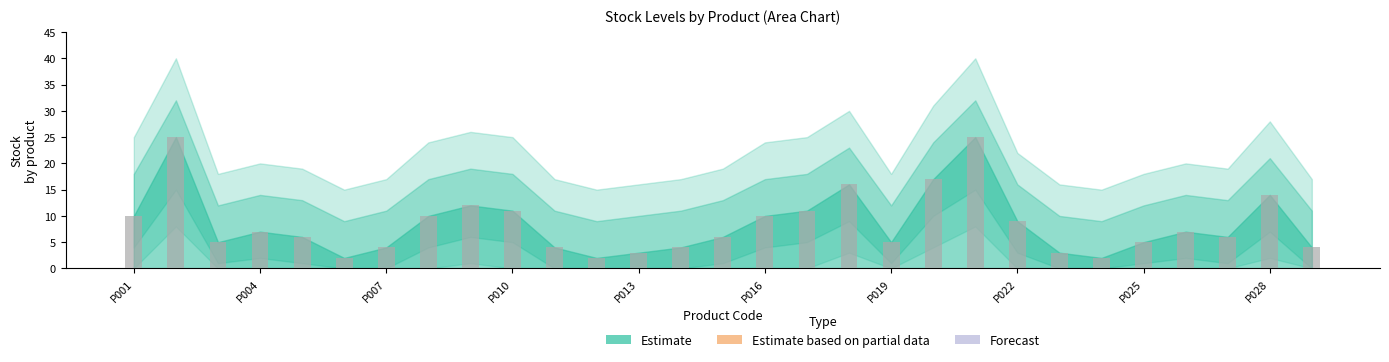

Reading left to right, list all the values displayed in this chart.

P001=10	P002=25	P003=5	P004=7	P005=6	P006=2	P007=4	P008=10	P009=12	P010=11	P011=4	P012=2	P013=3	P014=4	P015=6	P016=10	P017=11	P018=16	P019=5	P020=17	P021=25	P022=9	P023=3	P024=2	P025=5	P026=7	P027=6	P028=14	P029=4